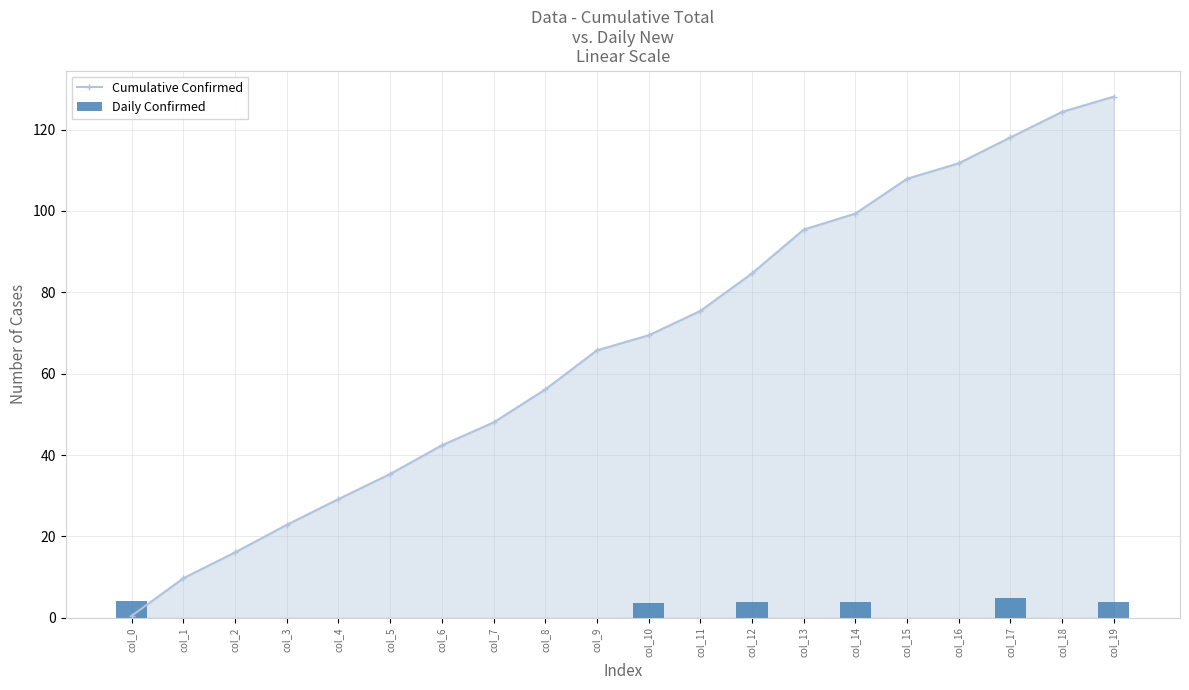

The Daily Confirmed series shows -2.3 at col_6. True or false?

False